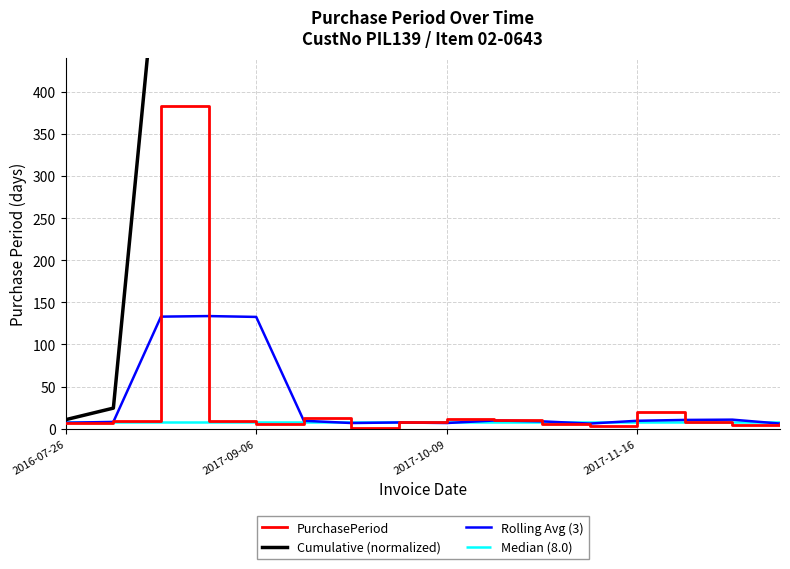

Where is PurchasePeriod nearest to the value 192?

2017-11-16